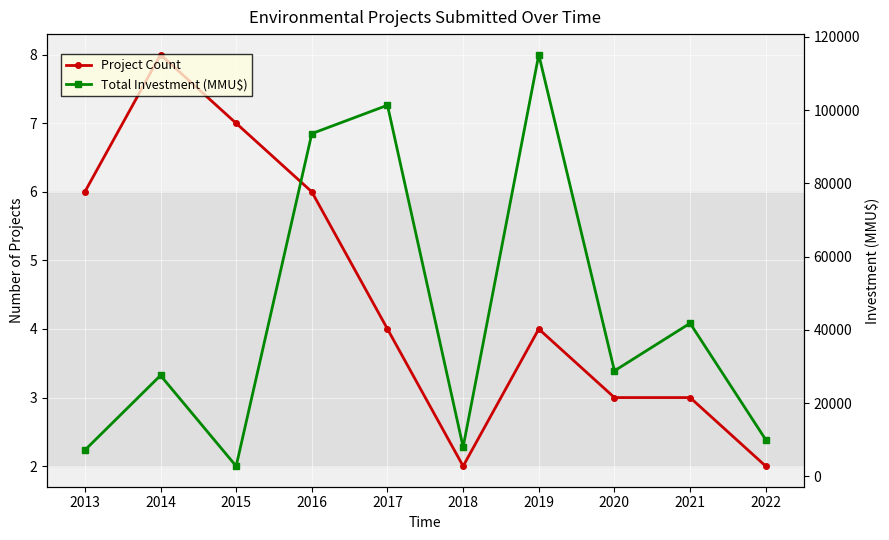

At which category does the chart reach its minimum across all series?

2018